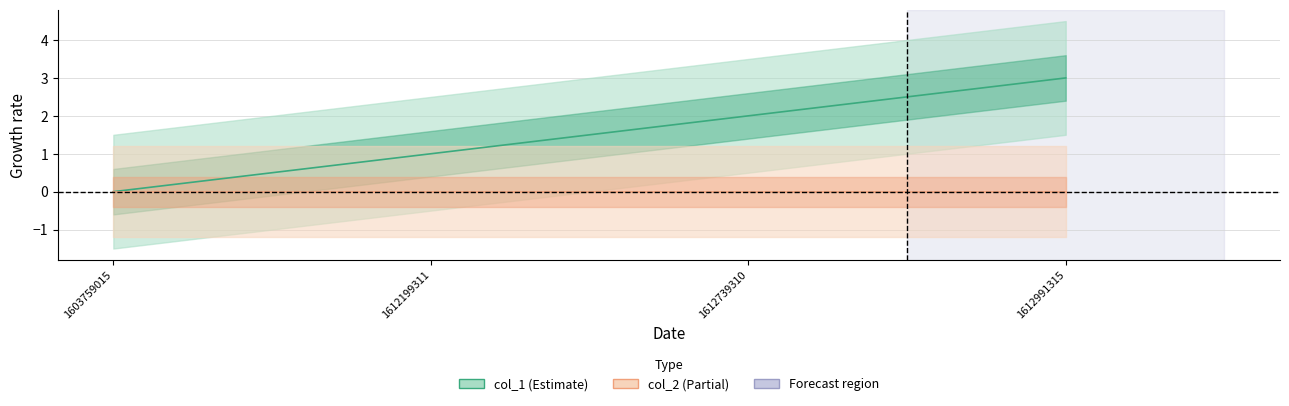

How many data points are less than 2?

2